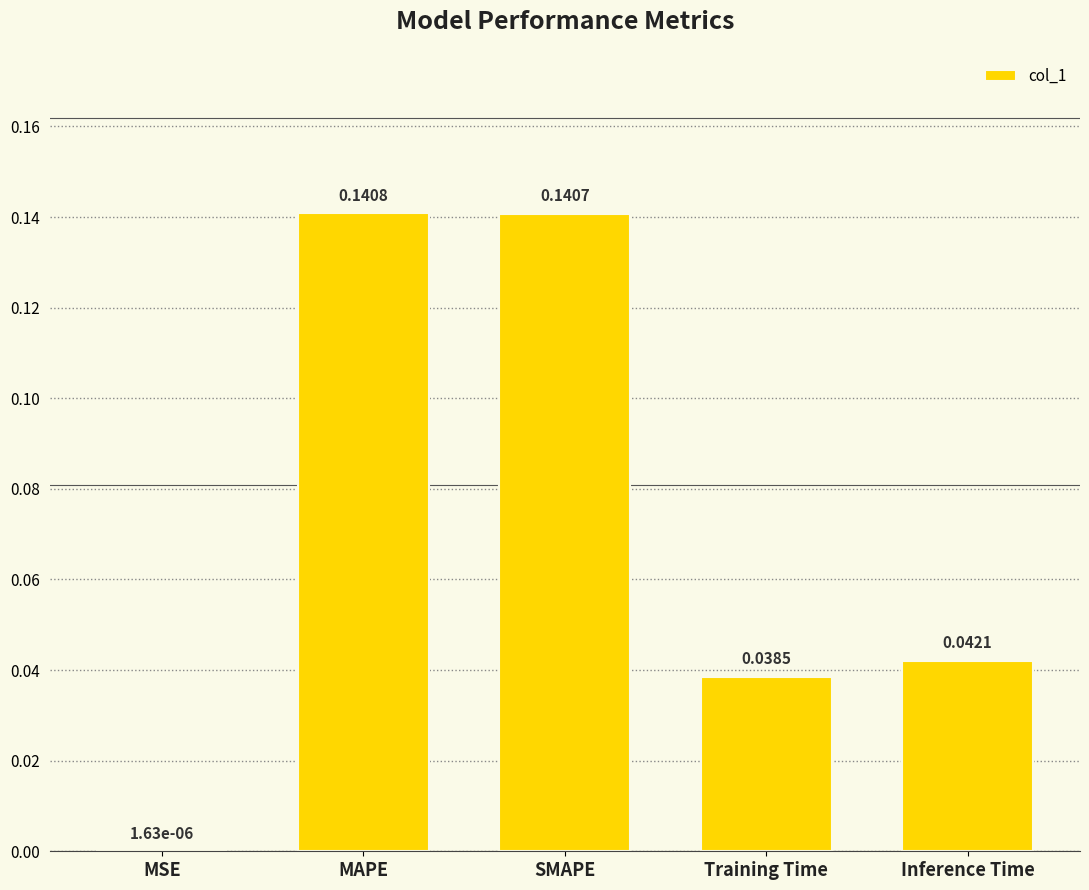

Which label corresponds to the largest value in the chart?

MAPE